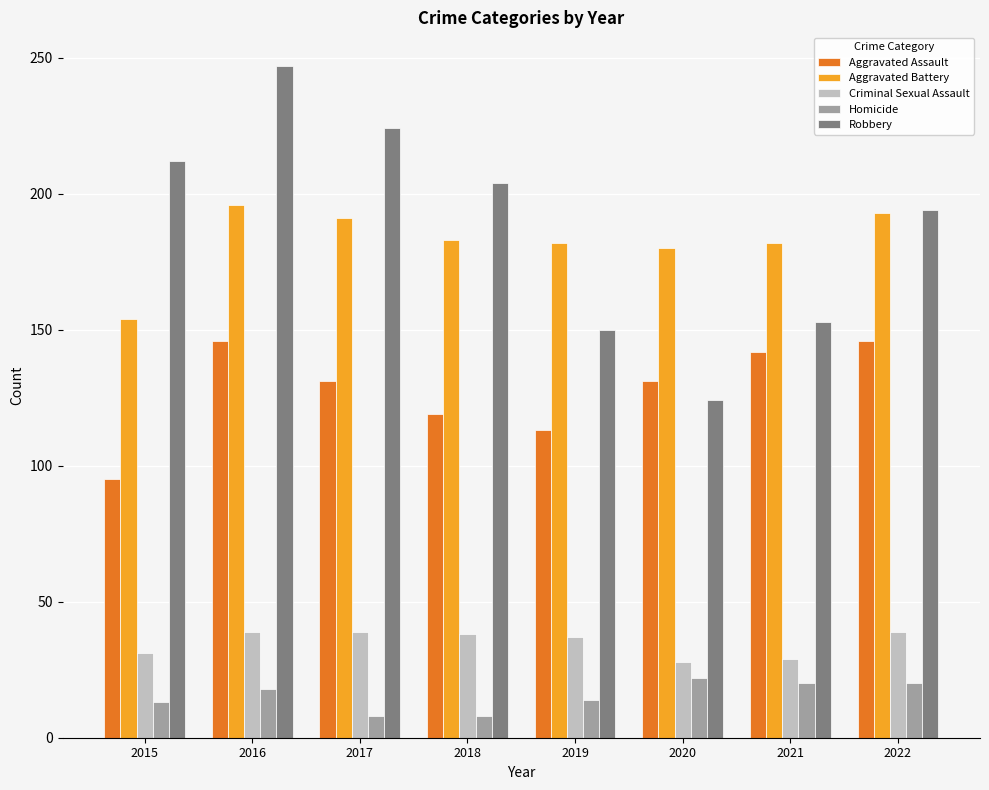

How many data points in Criminal Sexual Assault are less than 38?

4